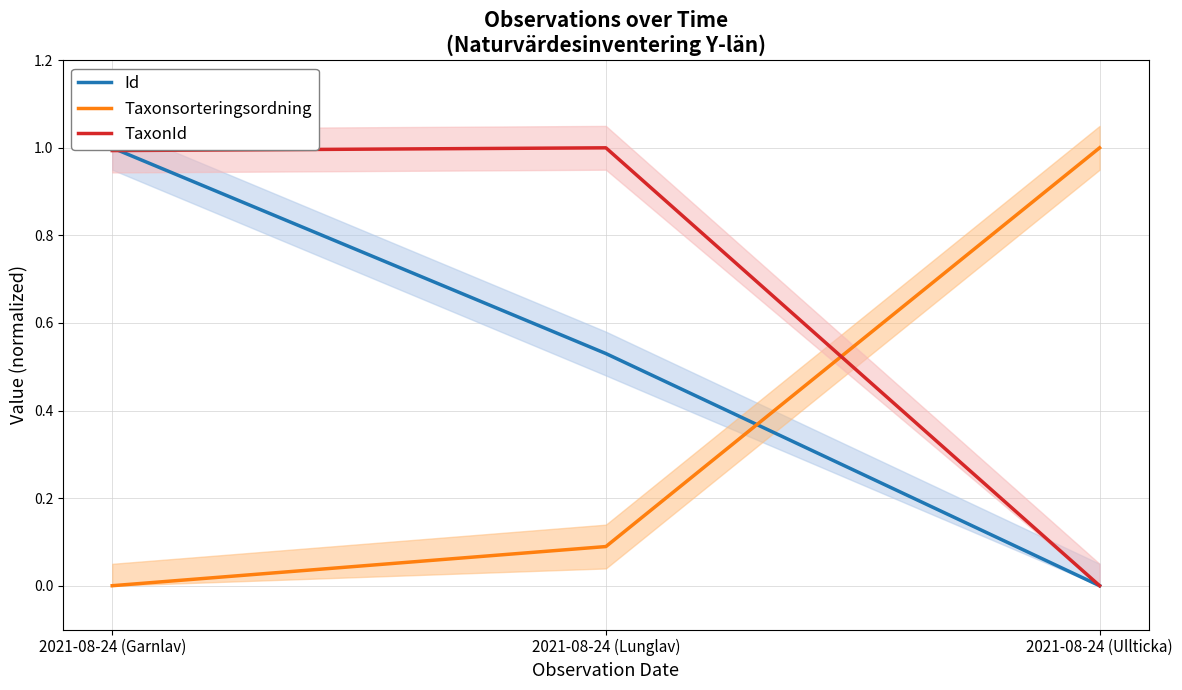

Reading right to left, list all the values displayed in this chart.

Id: 0.0	0.5	1.0
Taxonsorteringsordning: 1.0	0.1	0.0
TaxonId: 0.0	1.0	1.0